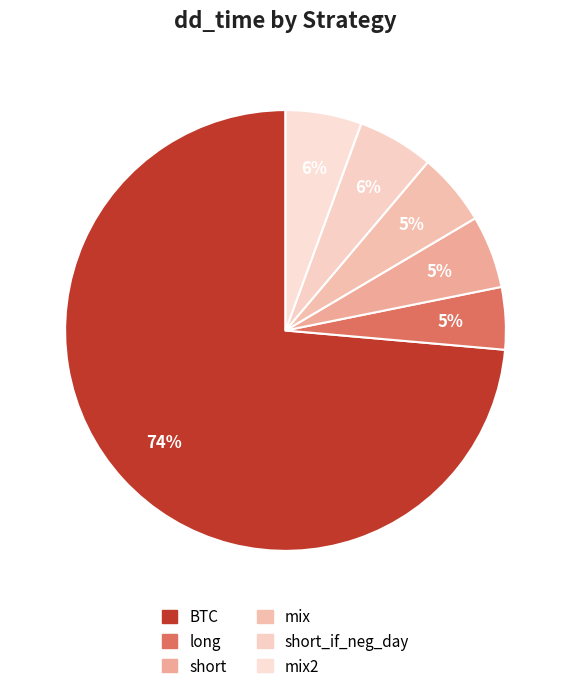

Count the number of slices in the pie.

6